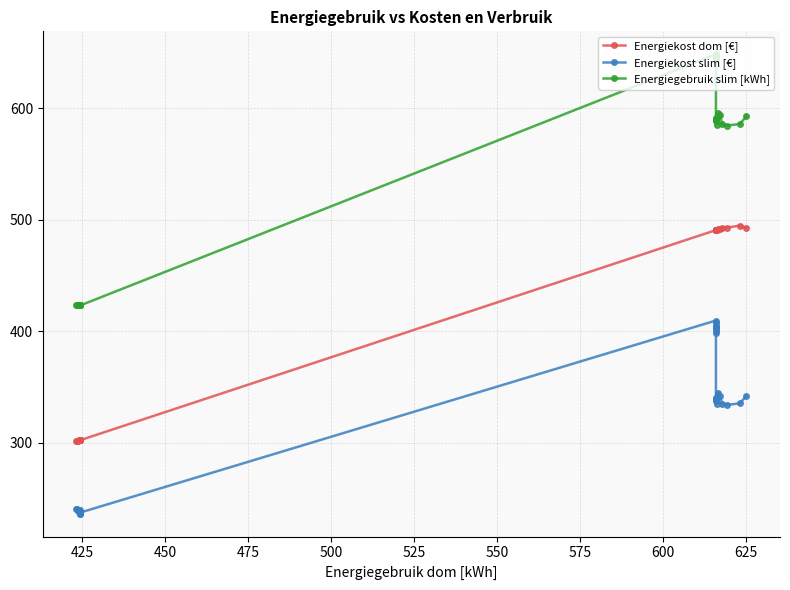

Which series has the largest range (max minus min)?

Energiegebruik slim [kWh]